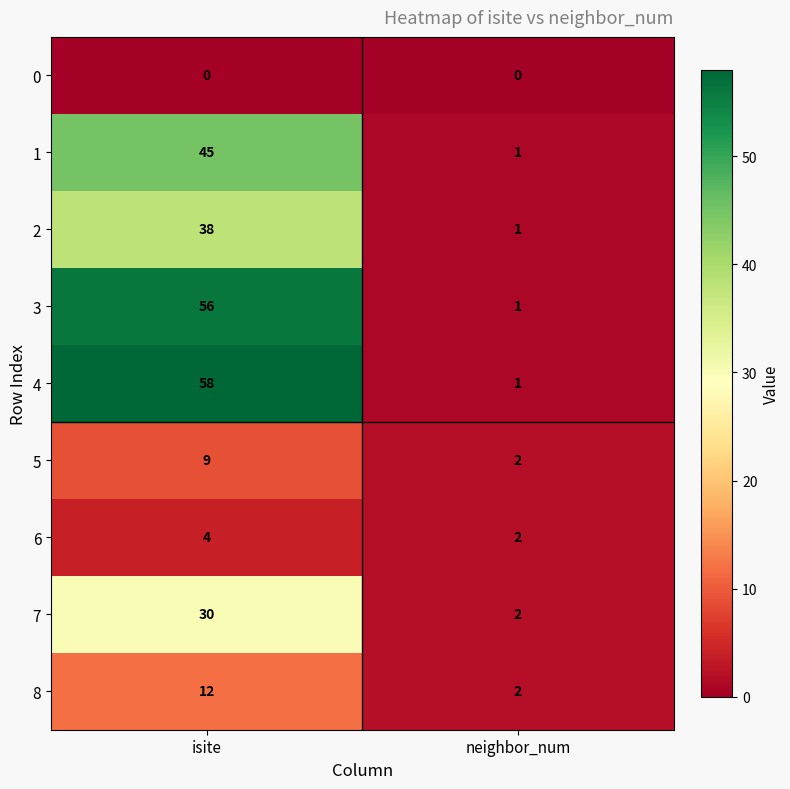

True or false: 6 has a value of 1 at neighbor_num.

False